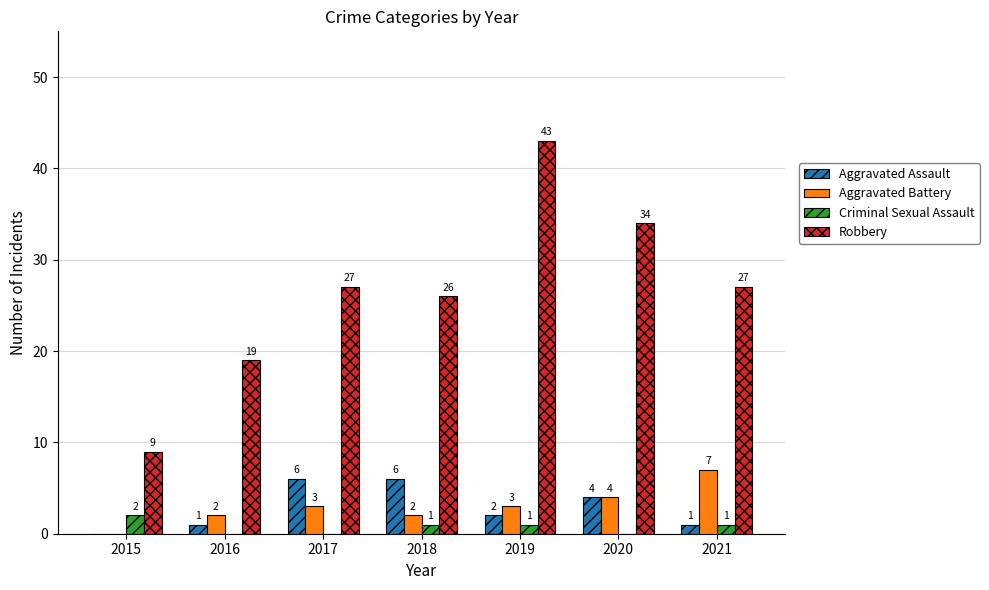

How many Aggravated Assault values are between 1 and 6?

6